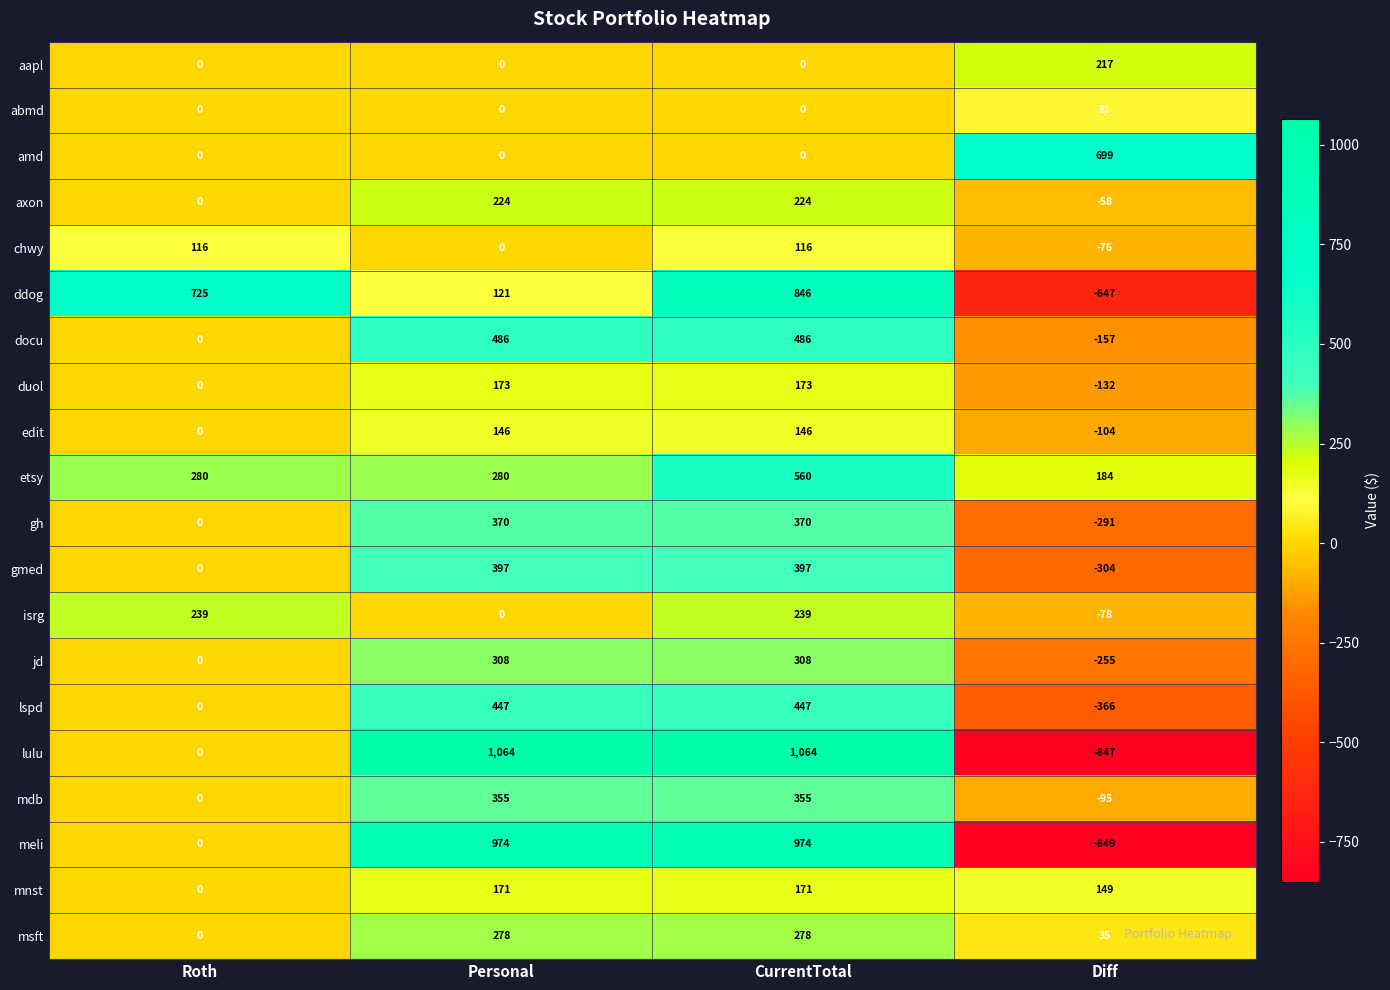

The value of gmed at CurrentTotal is 124. True or false?

False